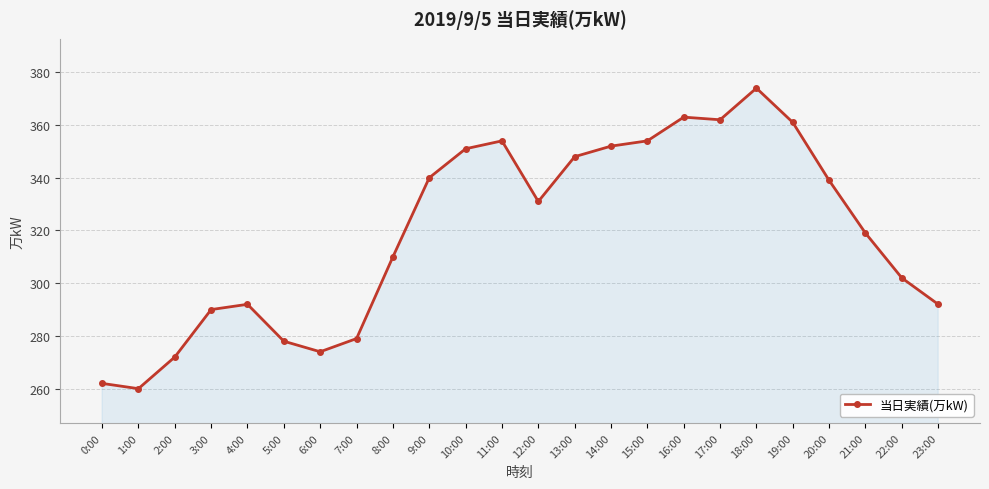

Where is the first local maximum?

4:00